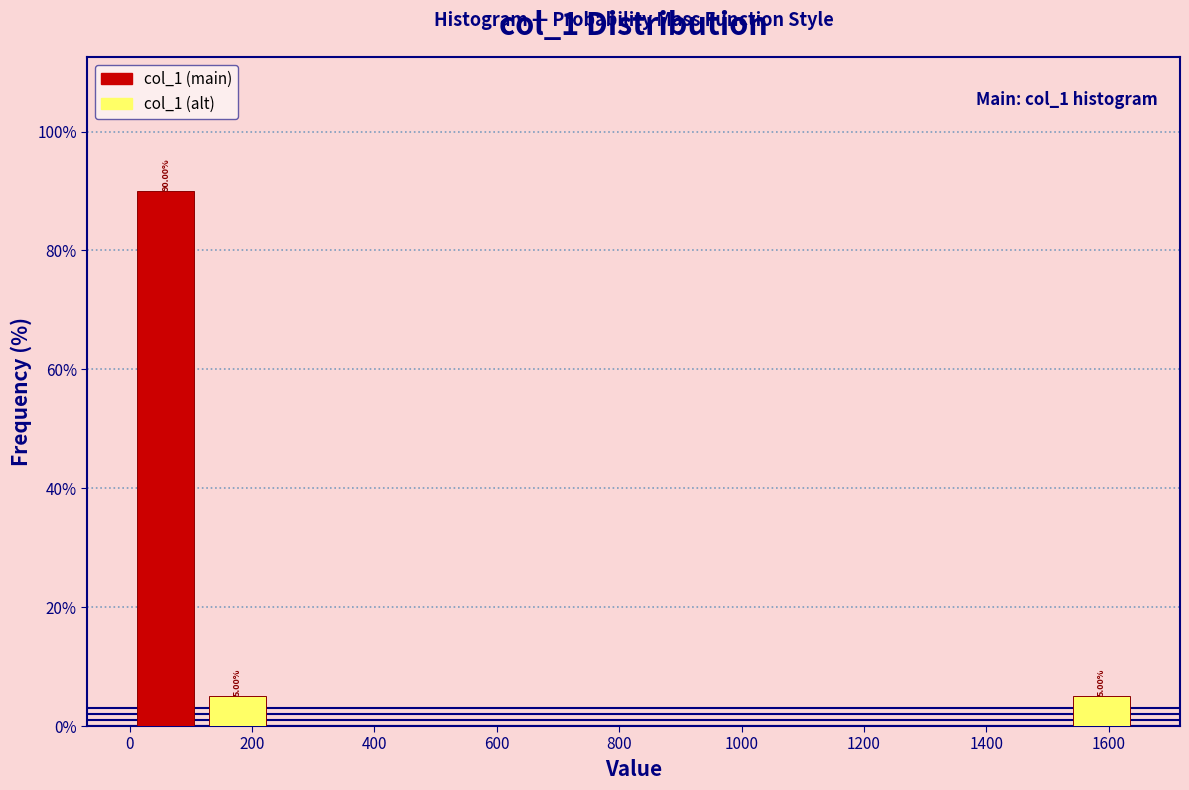

Which range on the x-axis has the tallest bar?

0 to 120